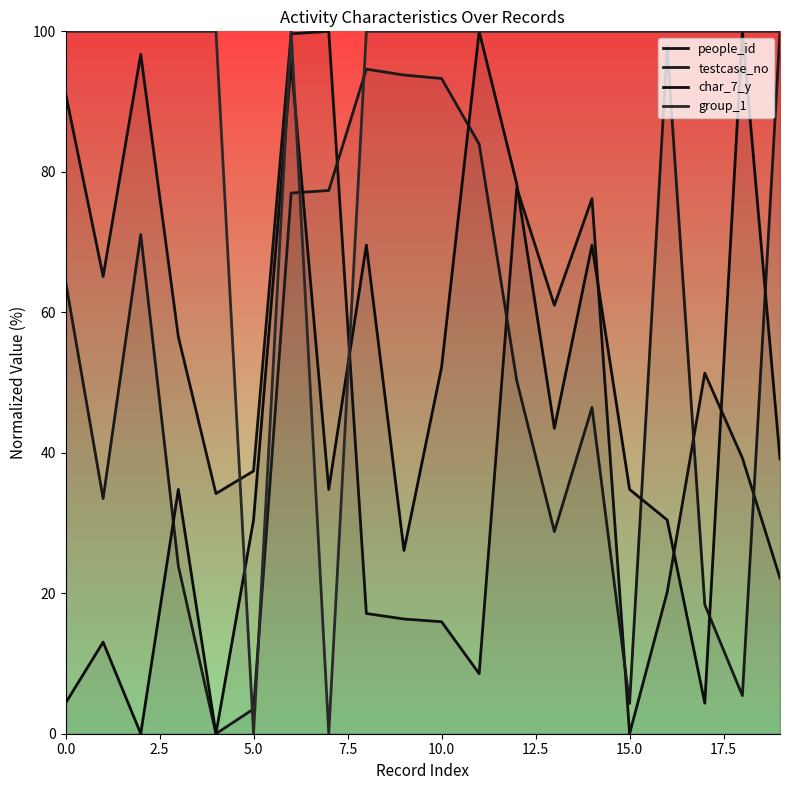

Is it true that char_7_y equals 15.1 at 17.5?

False